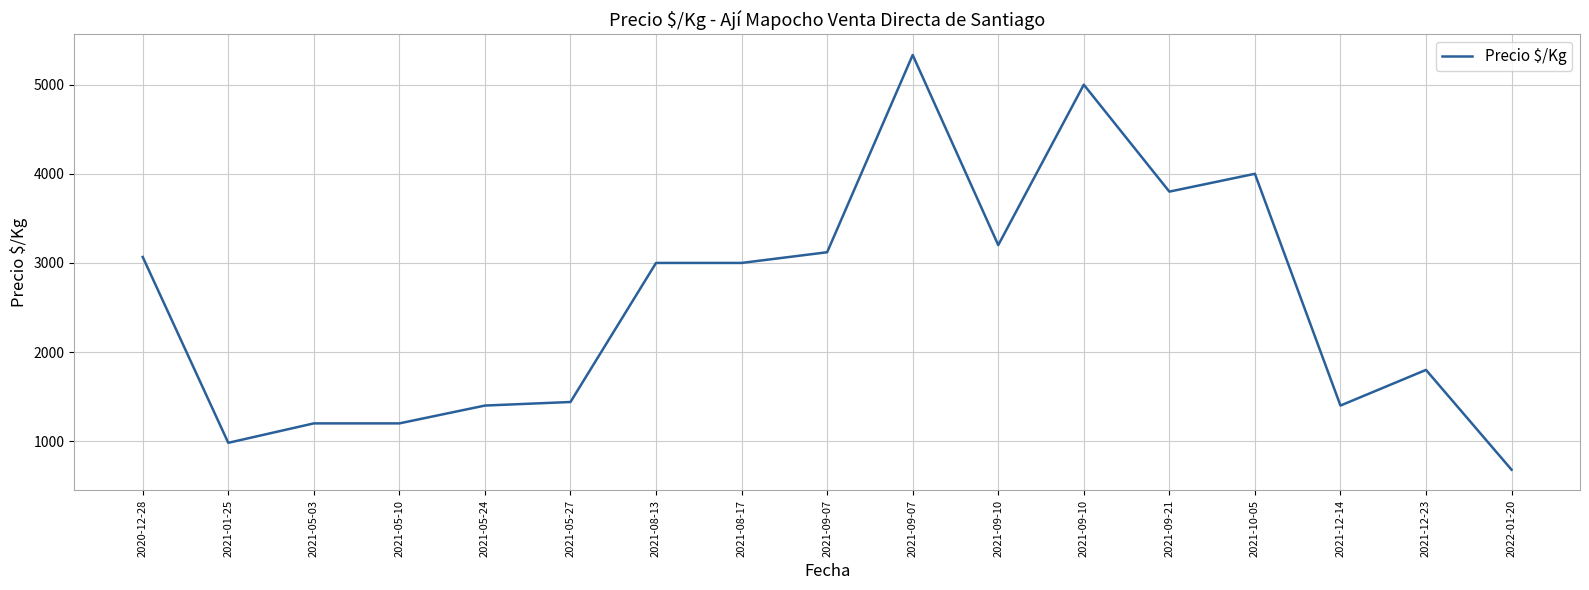

How many lines are shown in the chart?

1